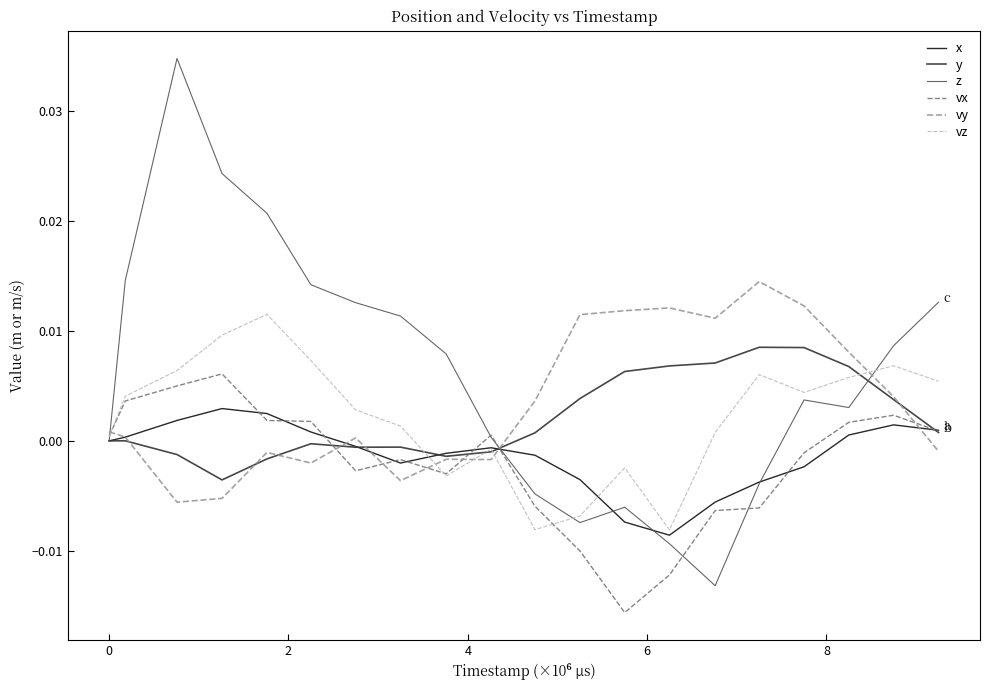

Which series has the largest total across all categories?

z